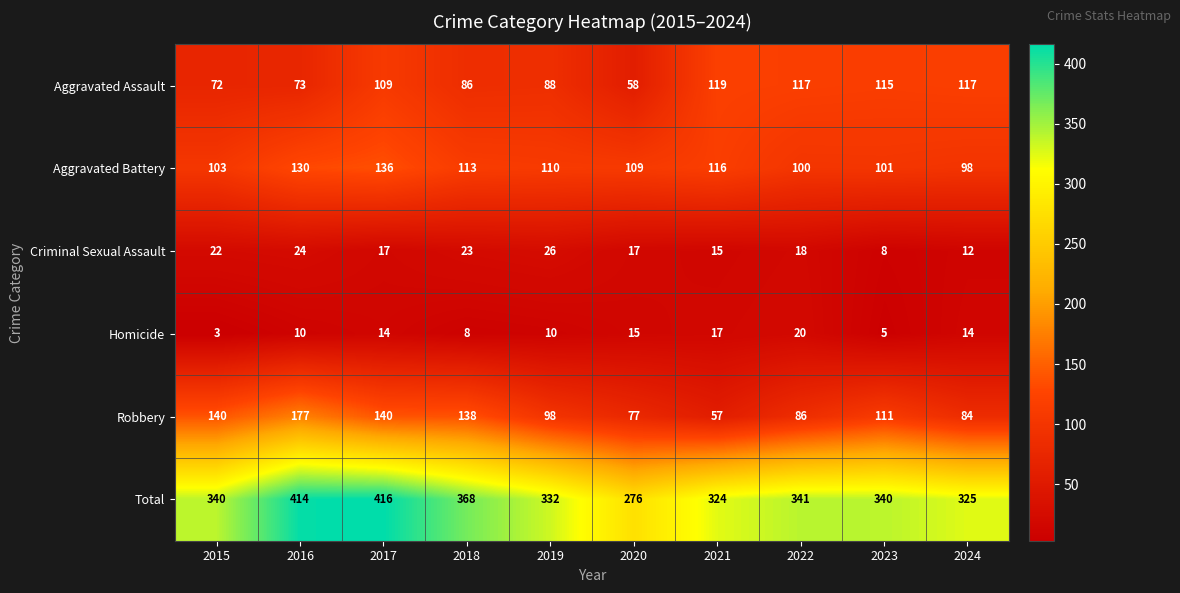

Where is Robbery nearest to the value 117?

2023